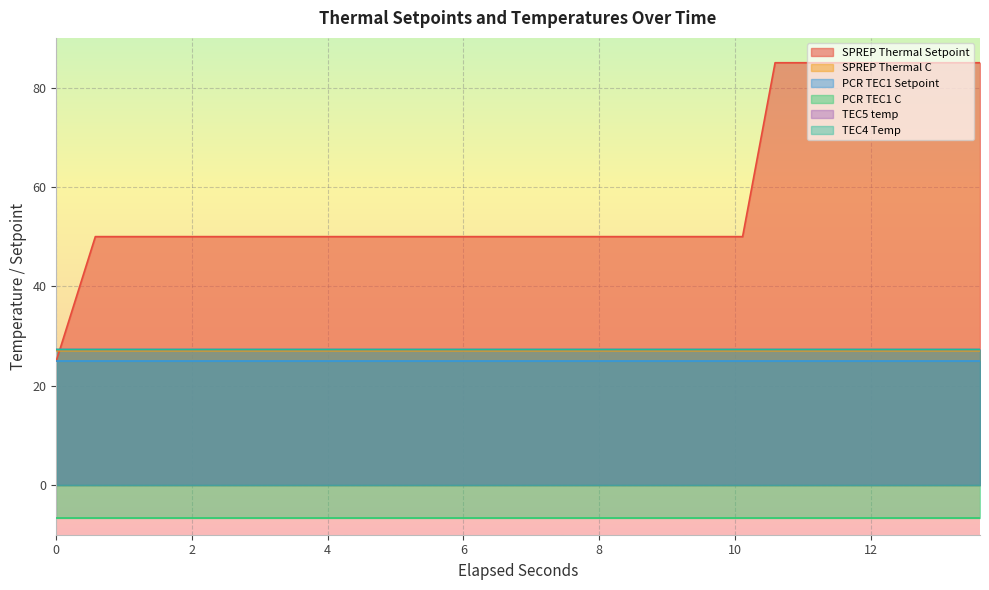

After their last crossing, which series has the higher values: SPREP Thermal C or SPREP Thermal Setpoint?

SPREP Thermal Setpoint